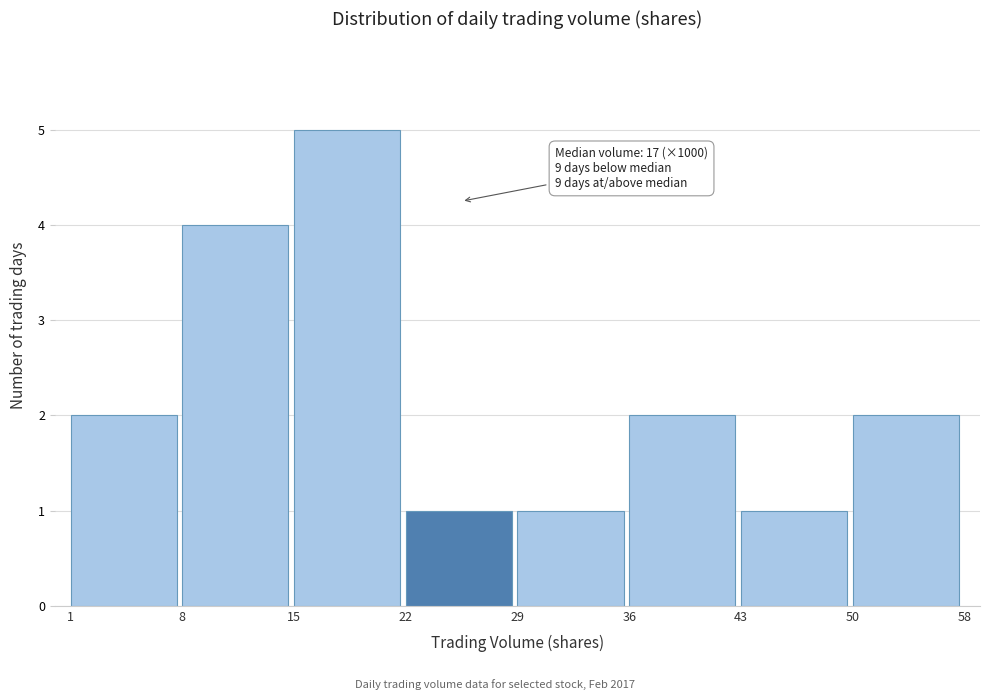

Reading left to right, what are all the values shown in this chart?

2	4	5	1	1	2	1	2